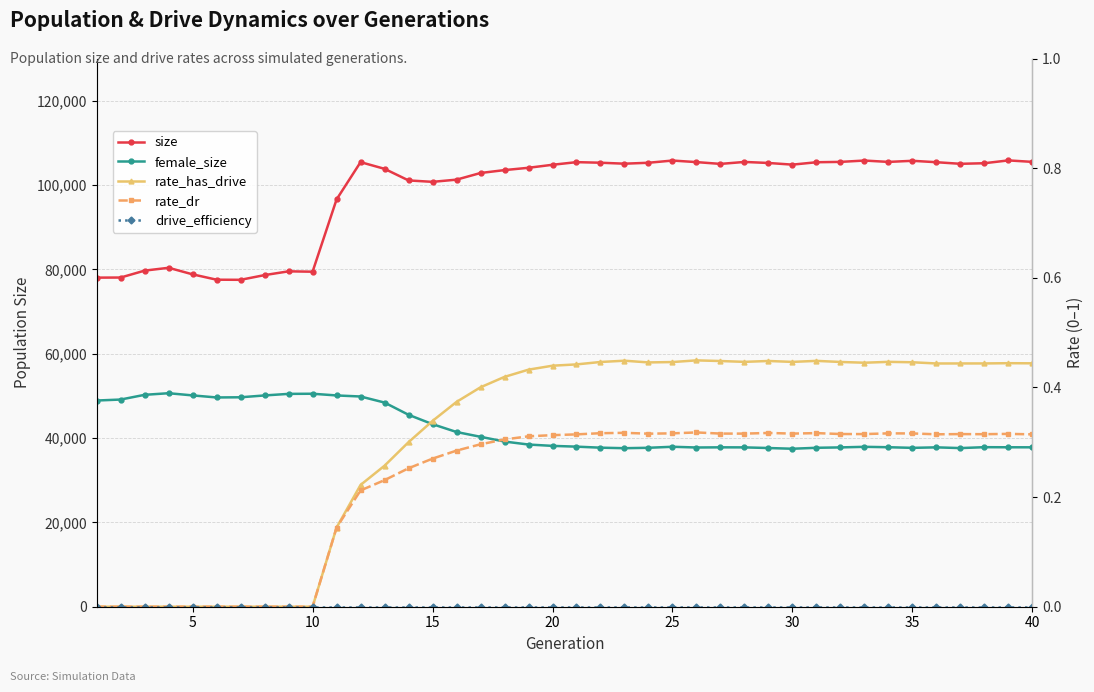

True or false: rate_has_drive has more than 0 points higher than both neighbors.

True